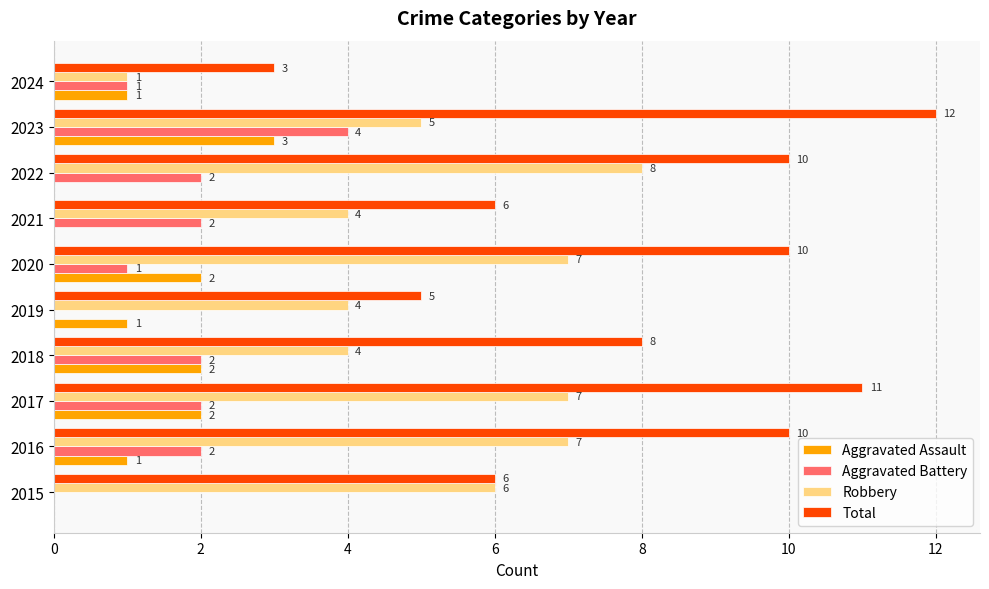

What is the sum of all Aggravated Battery values?

16